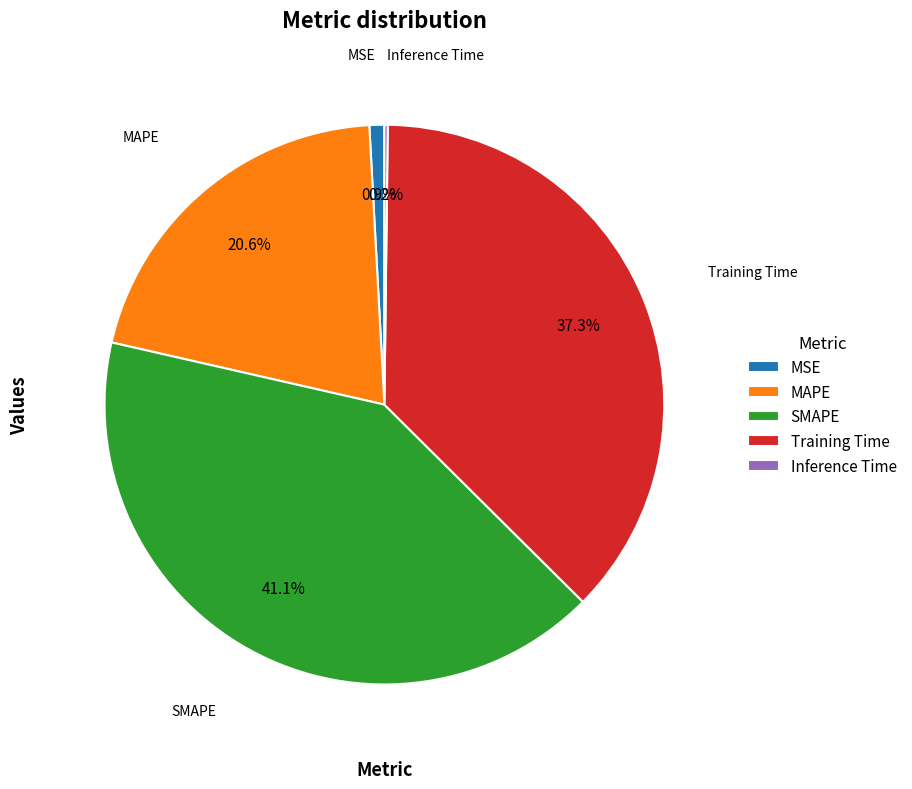

Is it true that MSE is 11% of the pie?

False